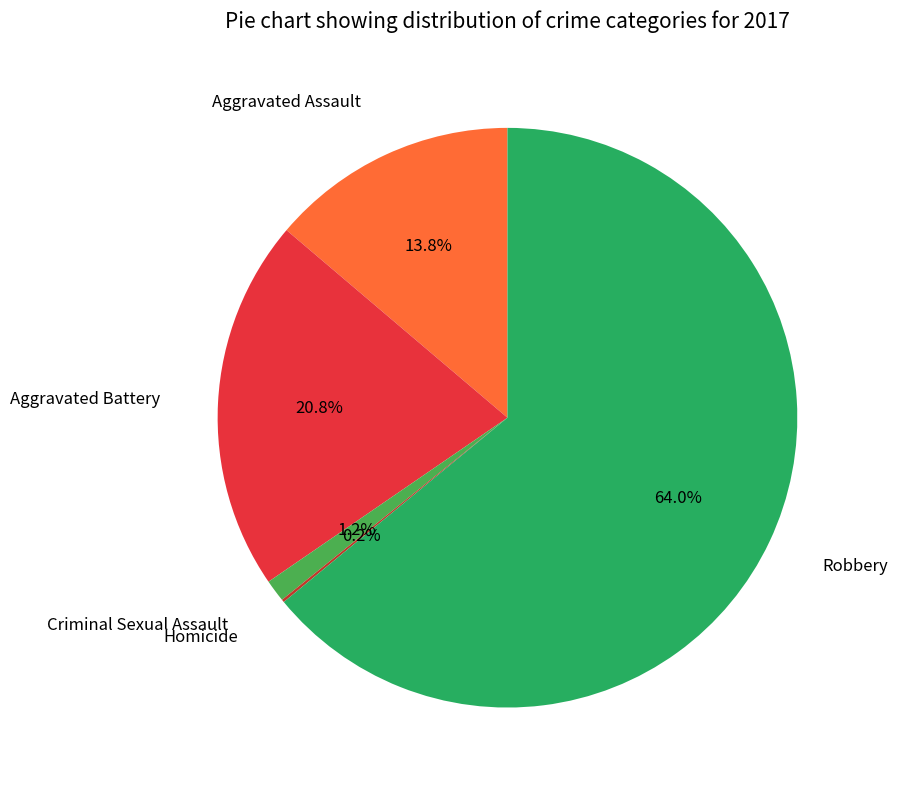

What percentage is NOT represented by Aggravated Battery?

79.2%